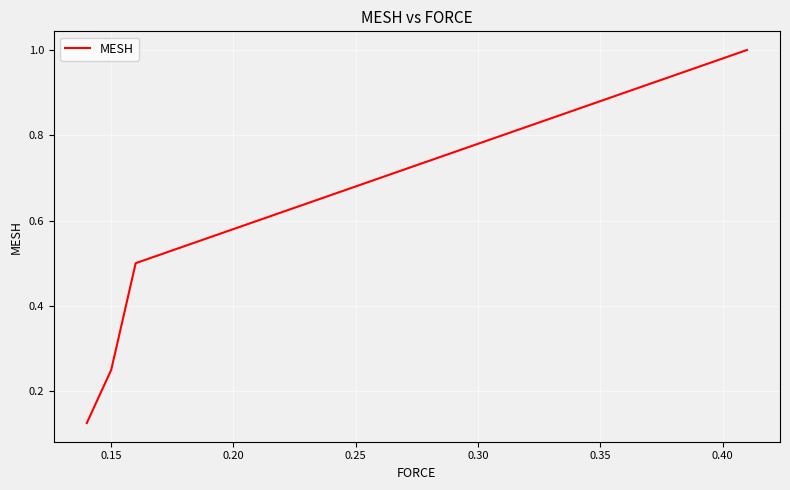

Count the values in the range 0 to 1.

4